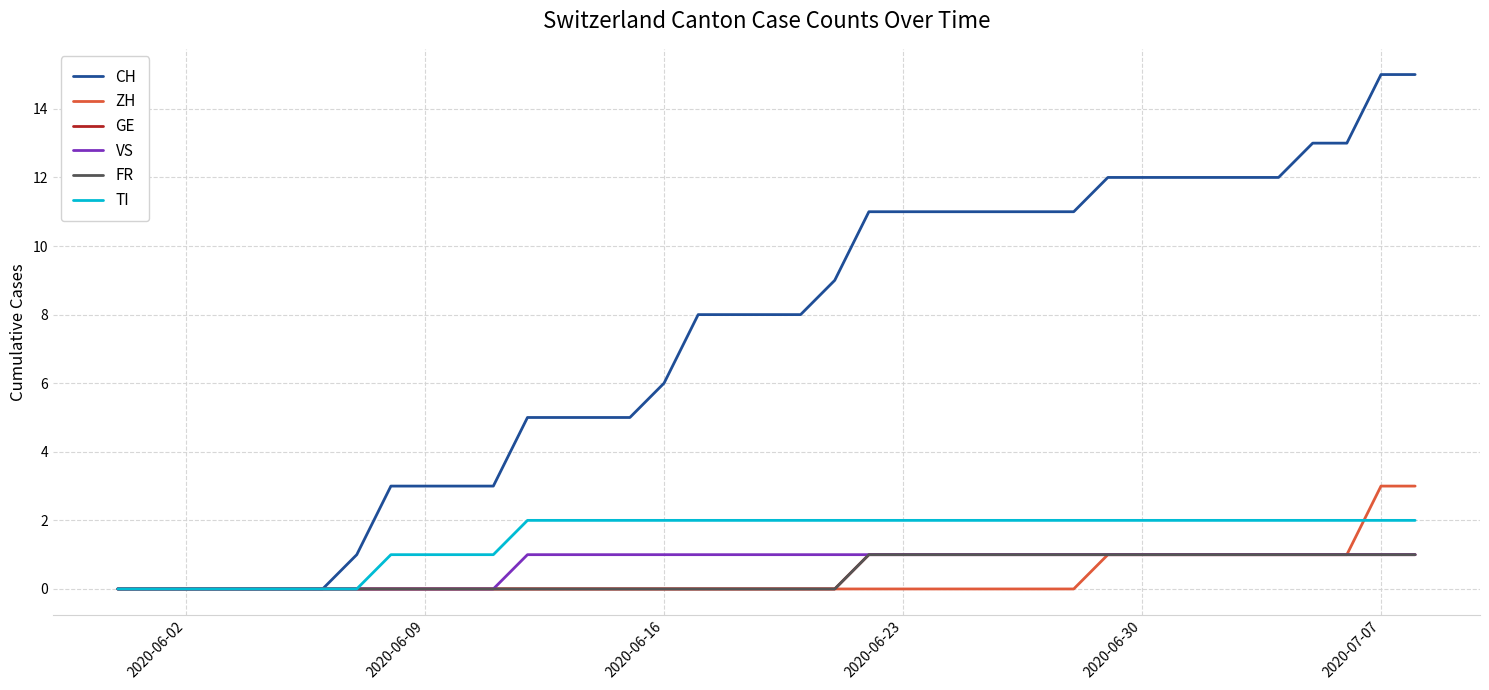

Is this an area chart (filled region under the line)?

No